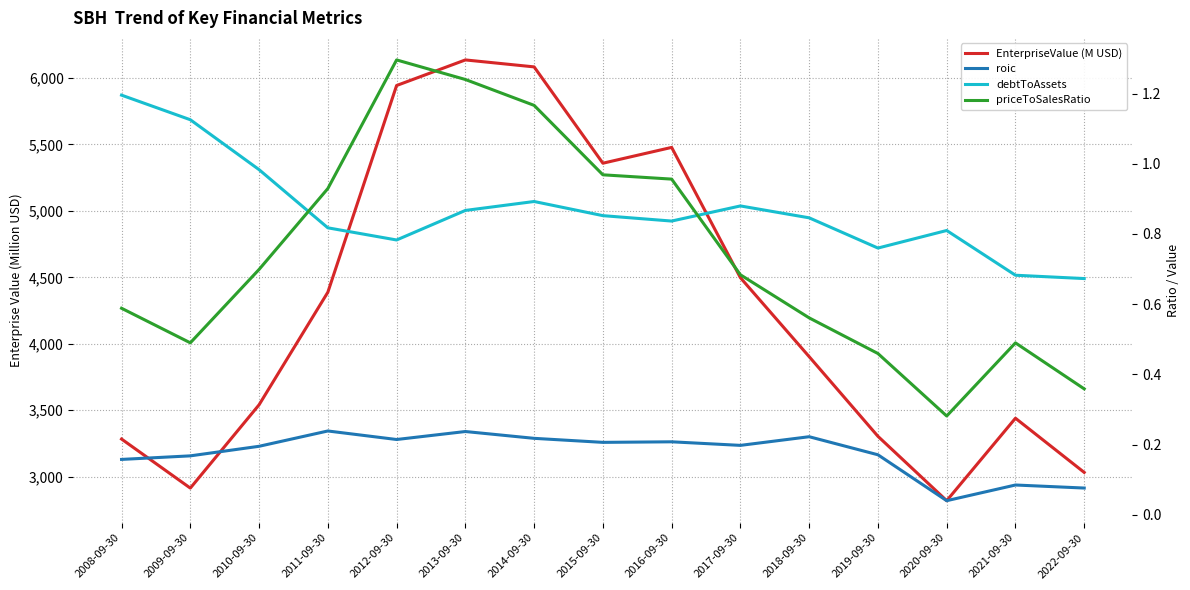

At which label does debtToAssets reach its peak?

2008-09-30